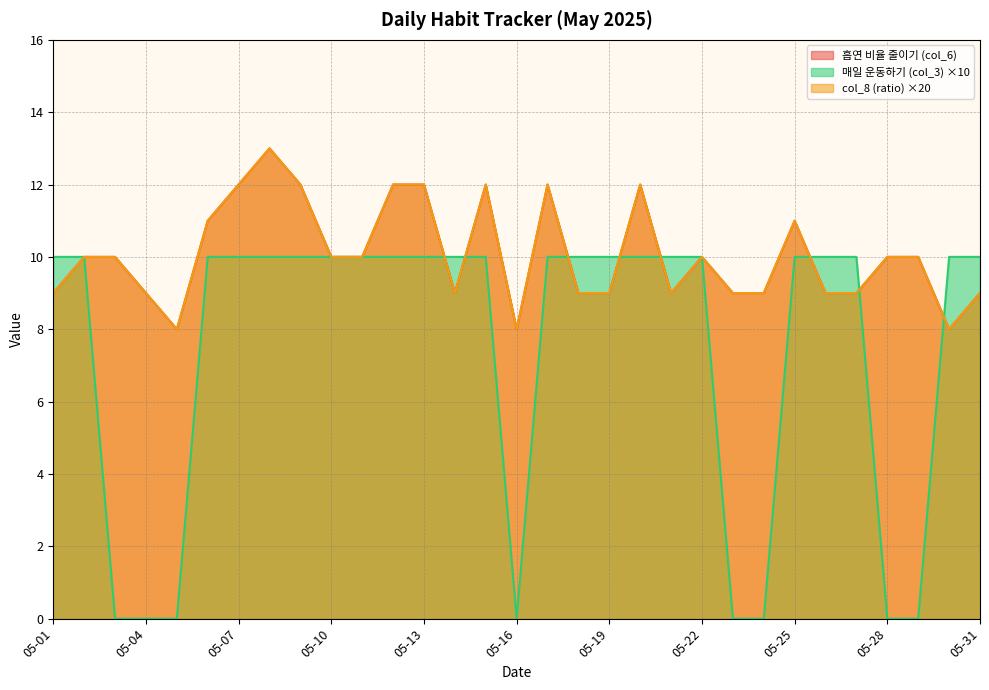

Reading right to left, list all the values displayed in this chart.

흡연 비율 줄이기 (col_6): 9	8	10	10	9	9	11	9	9	10	9	12	9	9	12	8	12	9	12	12	10	10	12	13	12	11	8	9	10	10	9
col_8 (ratio): 9	8	10	10	9	9	11	9	9	10	9	12	9	9	12	8	12	9	12	12	10	10	12	13	12	11	8	9	10	10	9
매일 운동하기 (col_3): 10	10	0	0	10	10	10	0	0	10	10	10	10	10	10	0	10	10	10	10	10	10	10	10	10	10	0	0	0	10	10